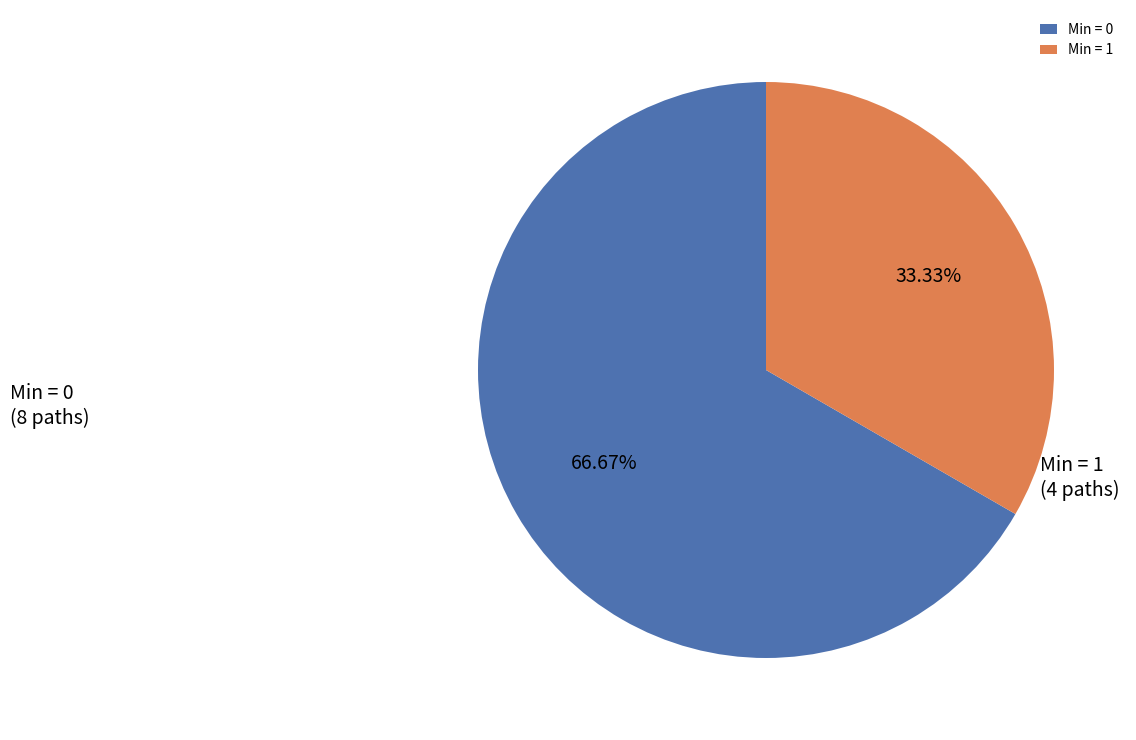

Does any single category account for the majority?

Yes